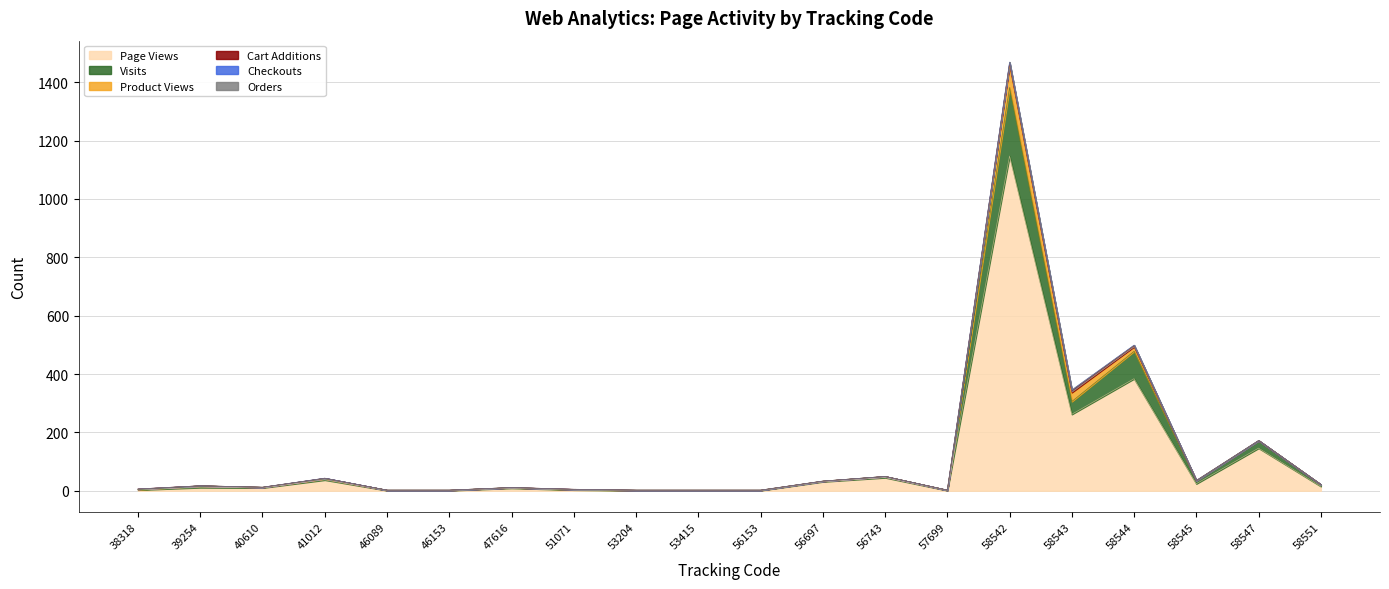

At which category is the sum across all series the highest?

58542